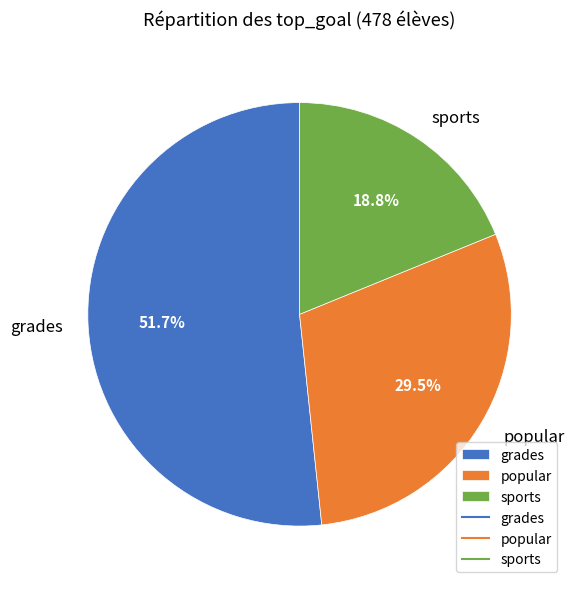

To the nearest percent, what is the combined percentage of popular and sports?

48%